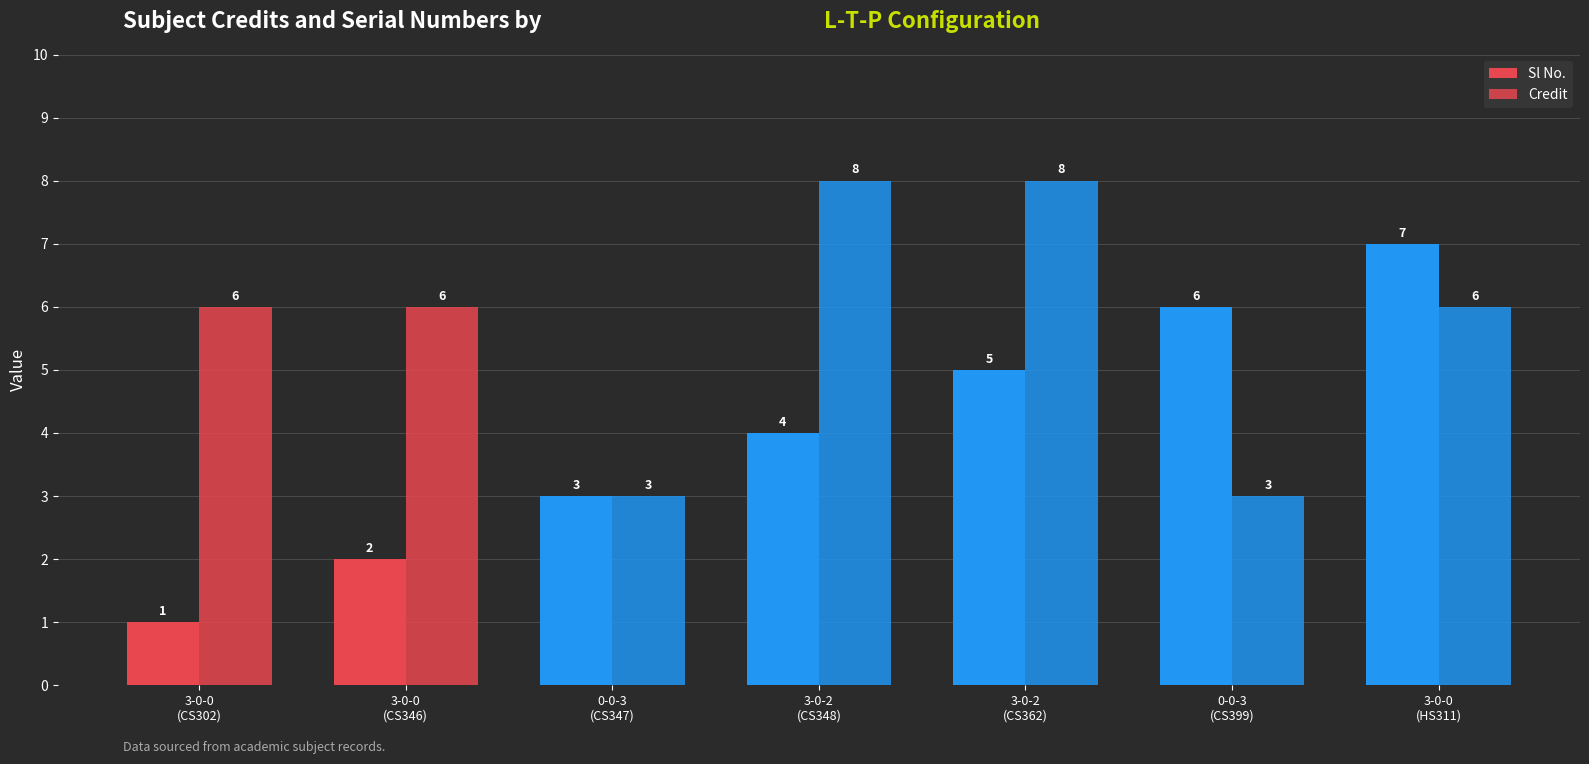

How many bars are there in total?

14